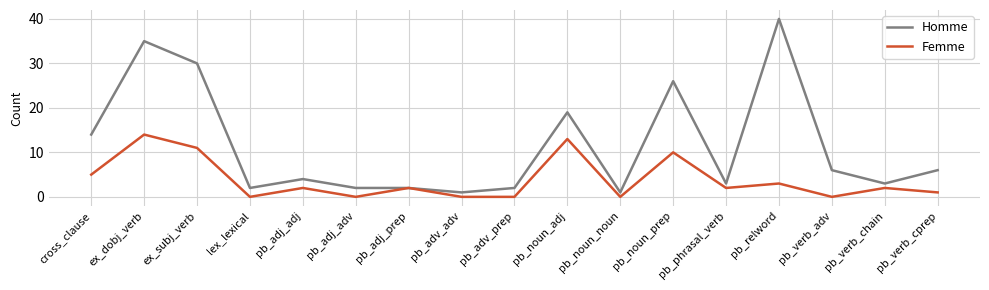

Reading left to right, extract all data points from this chart.

Homme: cross_clause=14	ex_dobj_verb=35	ex_subj_verb=30	lex_lexical=2	pb_adj_adj=4	pb_adj_adv=2	pb_adj_prep=2	pb_adv_adv=1	pb_adv_prep=2	pb_noun_adj=19	pb_noun_noun=1	pb_noun_prep=26	pb_phrasal_verb=3	pb_relword=40	pb_verb_adv=6	pb_verb_chain=3	pb_verb_cprep=6
Femme: cross_clause=5	ex_dobj_verb=14	ex_subj_verb=11	lex_lexical=0	pb_adj_adj=2	pb_adj_adv=0	pb_adj_prep=2	pb_adv_adv=0	pb_adv_prep=0	pb_noun_adj=13	pb_noun_noun=0	pb_noun_prep=10	pb_phrasal_verb=2	pb_relword=3	pb_verb_adv=0	pb_verb_chain=2	pb_verb_cprep=1